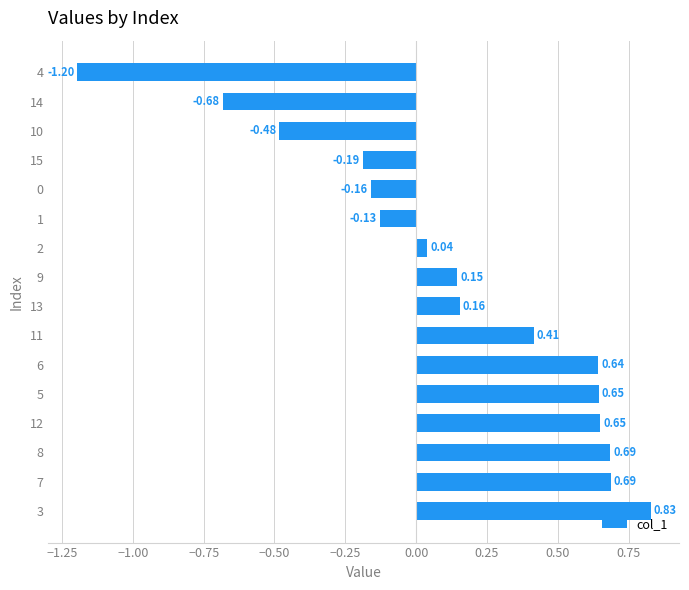

What is the change in value from 7 to 15?

-0.9